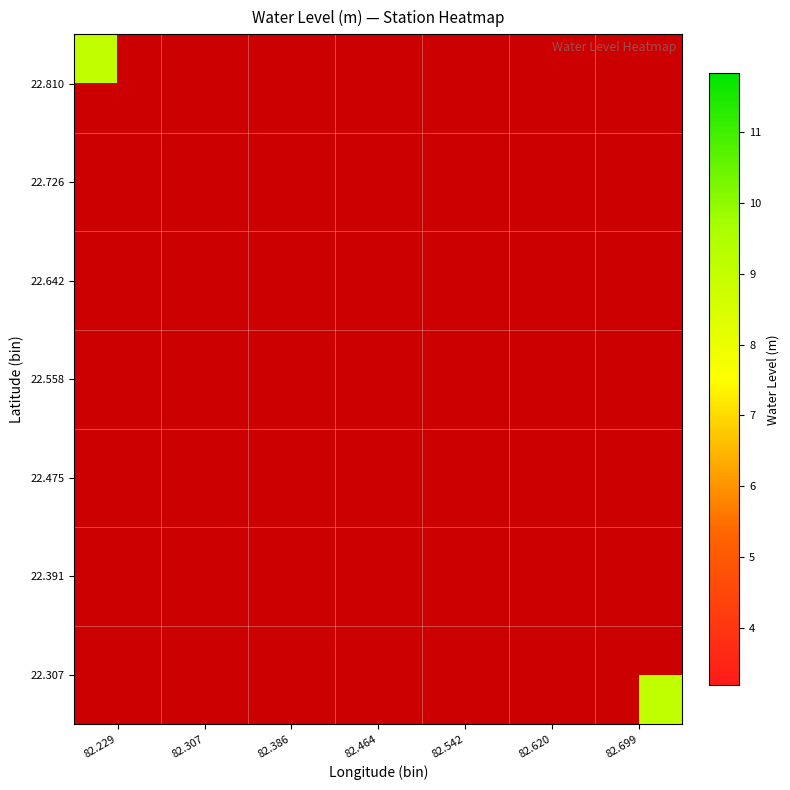

How many series are shown in this chart?

7